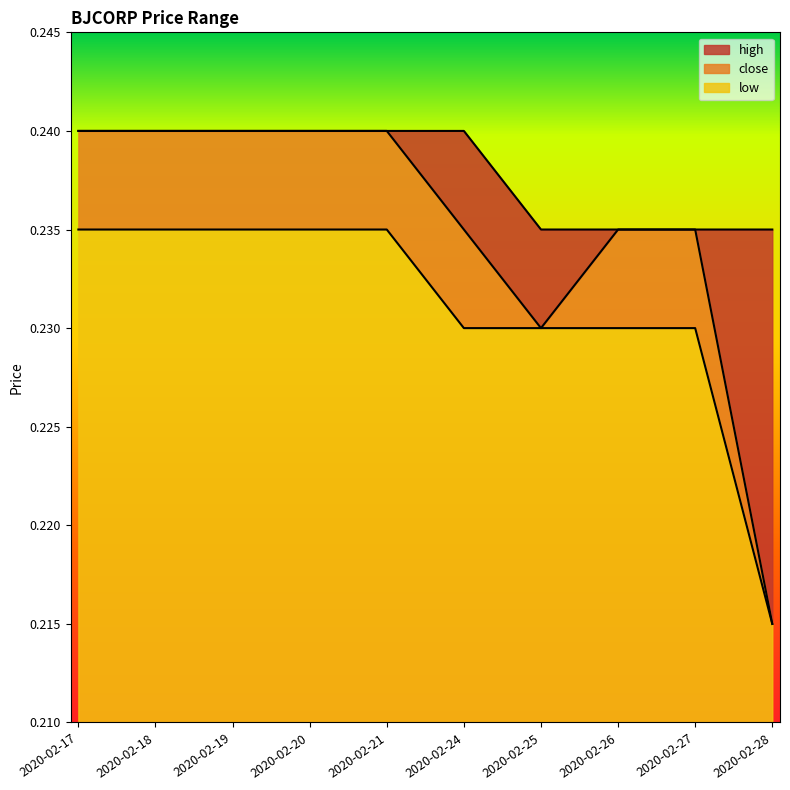

Reading left to right, list all the values displayed in this chart.

high: 0.2	0.2	0.2	0.2	0.2	0.2	0.2	0.2	0.2	0.2
close: 0.2	0.2	0.2	0.2	0.2	0.2	0.2	0.2	0.2	0.2
low: 0.2	0.2	0.2	0.2	0.2	0.2	0.2	0.2	0.2	0.2